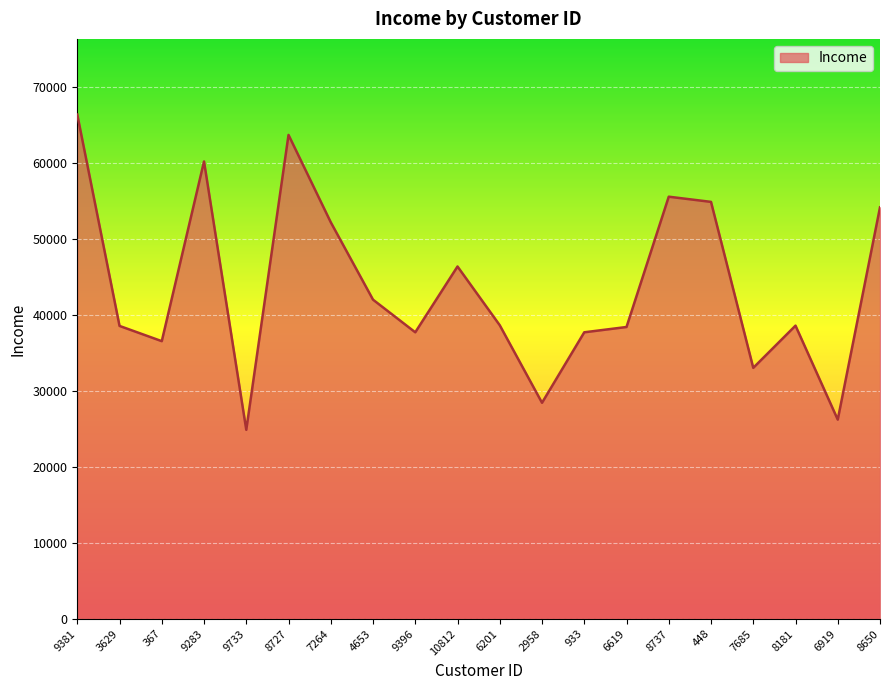

Which label corresponds to the largest value in the chart?

9381